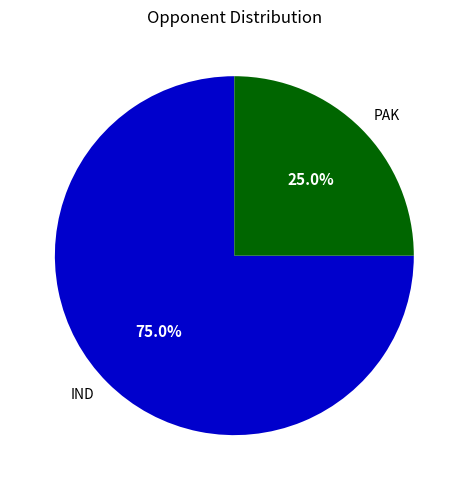

Which has a higher value, IND or PAK?

IND